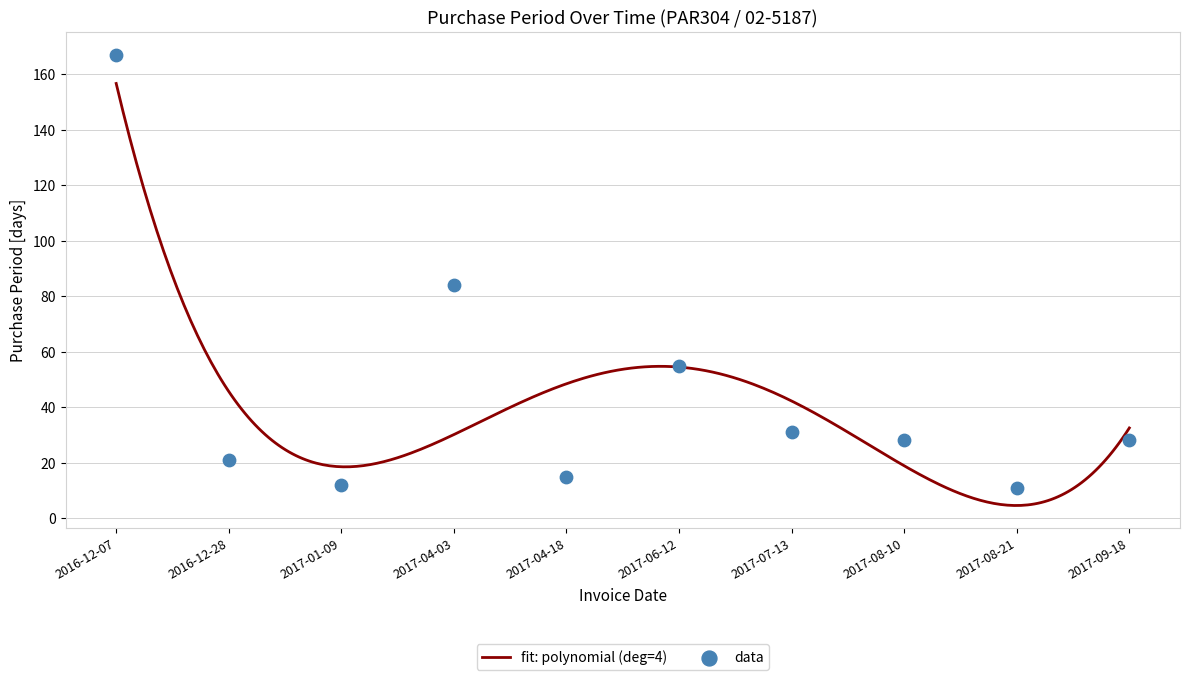

Approximately how many times larger is the value at 2017-04-18 compared to 2017-07-13?

0.5